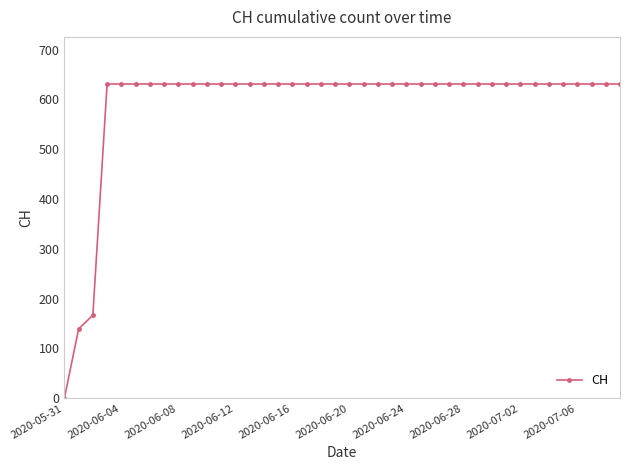

What is the value of the 21st point from the left?

631